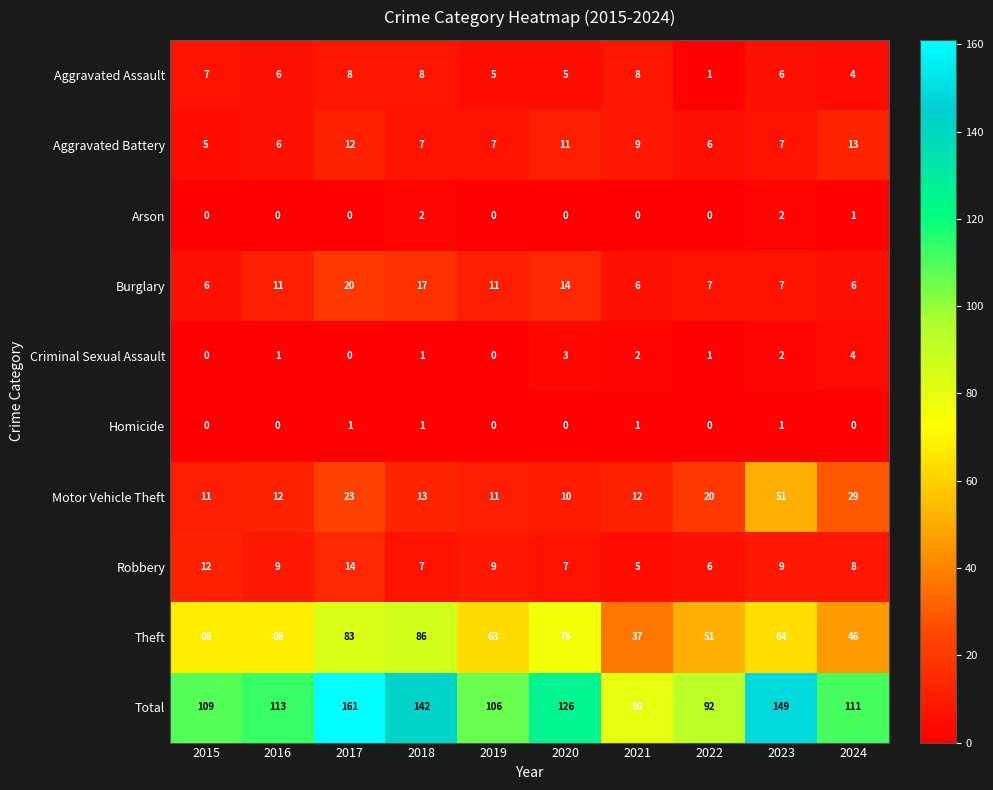

Which label corresponds to the largest value in the chart?

2017